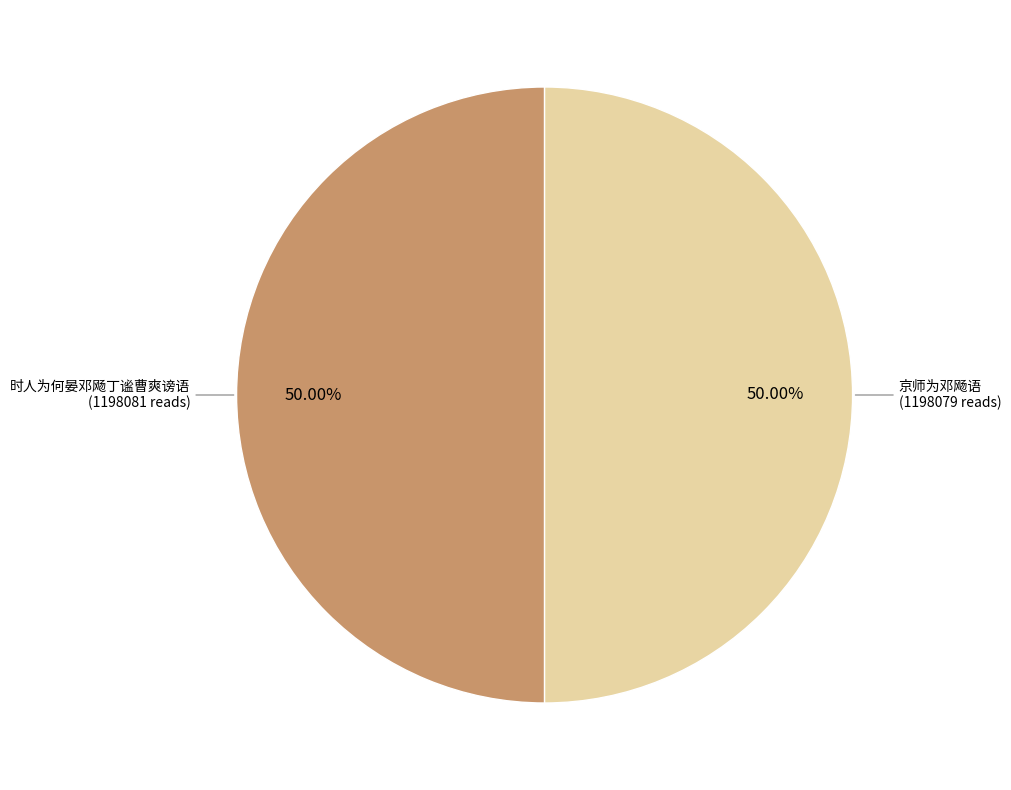

Do 时人为何晏邓飏丁谧曹爽谤语 and 京师为邓飏语 together represent more than half of the pie?

Yes